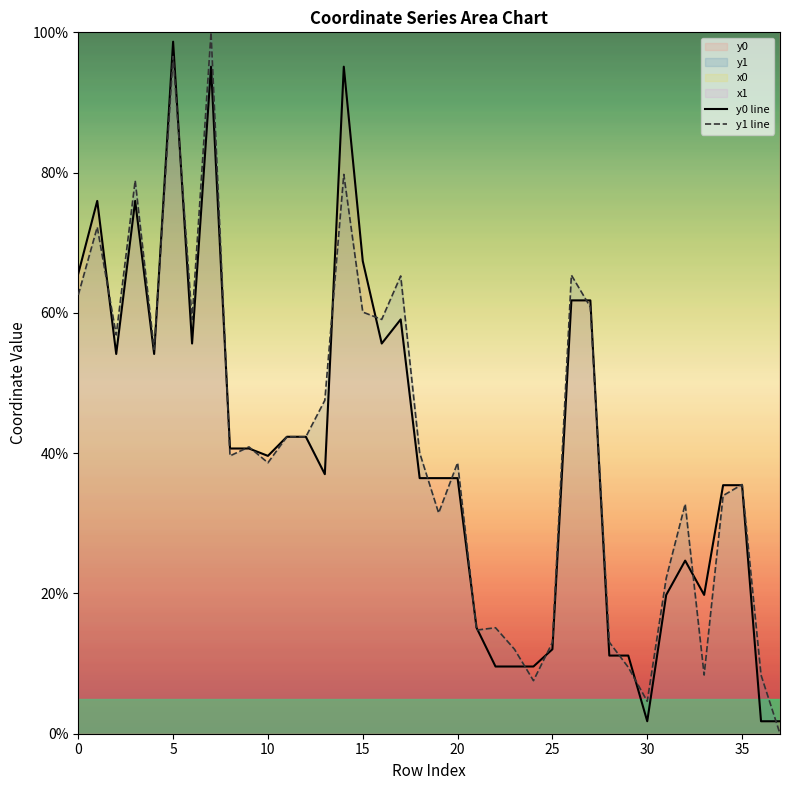

Reading left to right, transcribe all the data shown in this chart.

y0: 0=65.6	1=76.0	2=54.1	3=76.0	4=54.1	5=98.7	6=55.6	7=95.1	8=40.7	9=40.7	10=39.6	11=42.3	12=42.3	13=37.0	14=95.1	15=67.4	16=55.6	17=59.1	18=36.4	19=36.4	20=36.4	21=15.1	22=9.6	23=9.6	24=9.6	25=12.0	26=61.8	27=61.8	28=11.1	29=11.1	30=1.8	31=19.8	32=24.7	33=19.8	34=35.4	35=35.4	36=1.8	37=1.8
y1: 0=62.6	1=72.2	2=56.9	3=78.9	4=54.8	5=96.6	6=59.1	7=100.0	8=39.6	9=40.9	10=38.6	11=42.3	12=42.3	13=47.5	14=79.7	15=60.1	16=59.1	17=65.3	18=40.1	19=31.5	20=38.6	21=14.8	22=15.1	23=12.0	24=7.6	25=13.0	26=65.4	27=60.8	28=13.0	29=9.5	30=4.6	31=22.2	32=32.8	33=8.4	34=34.0	35=35.5	36=8.4	37=0.0